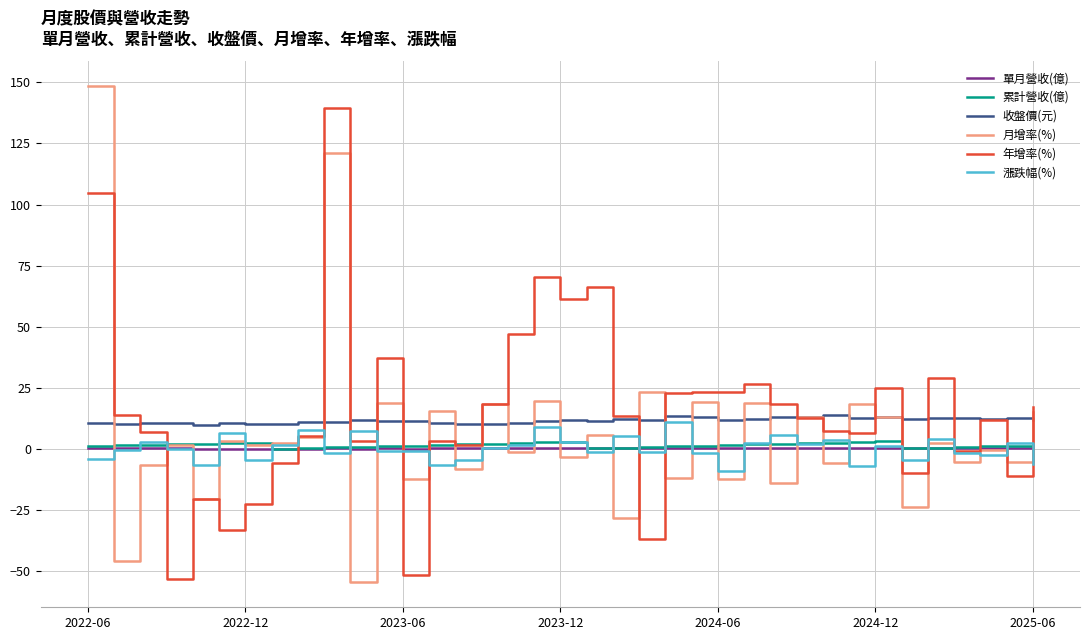

True or false: 單月營收(億) and 收盤價(元) cross at least once.

False